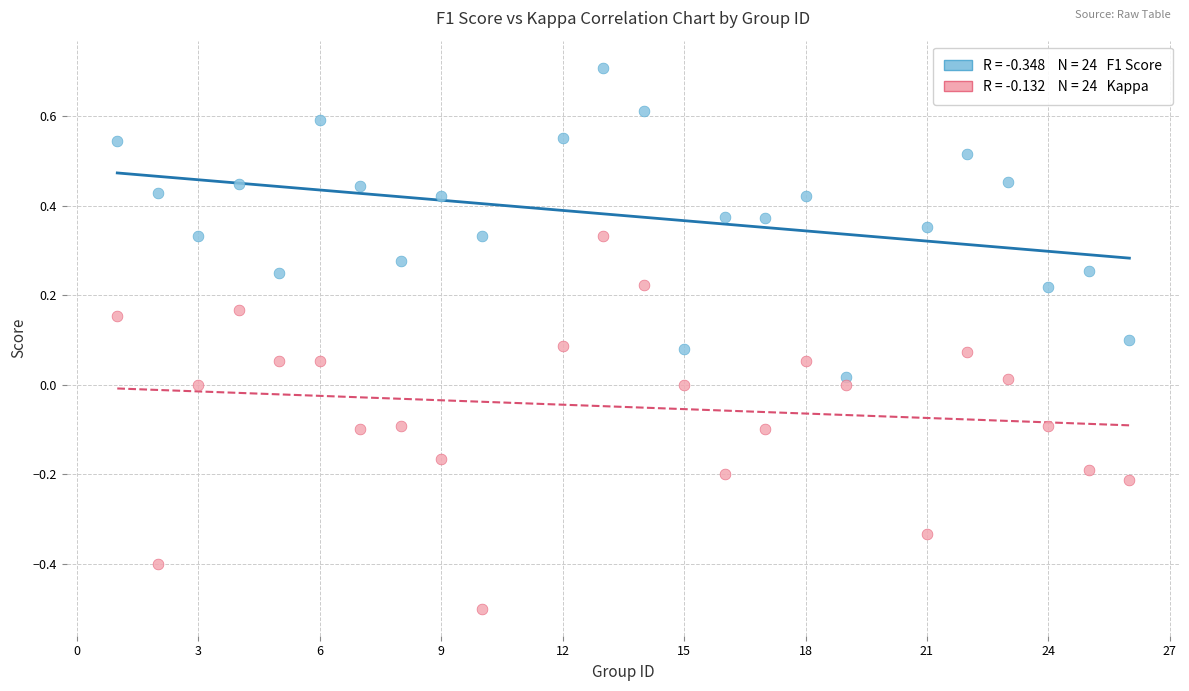

Across all data points, what is the range of Y values (max minus min)?

1.2